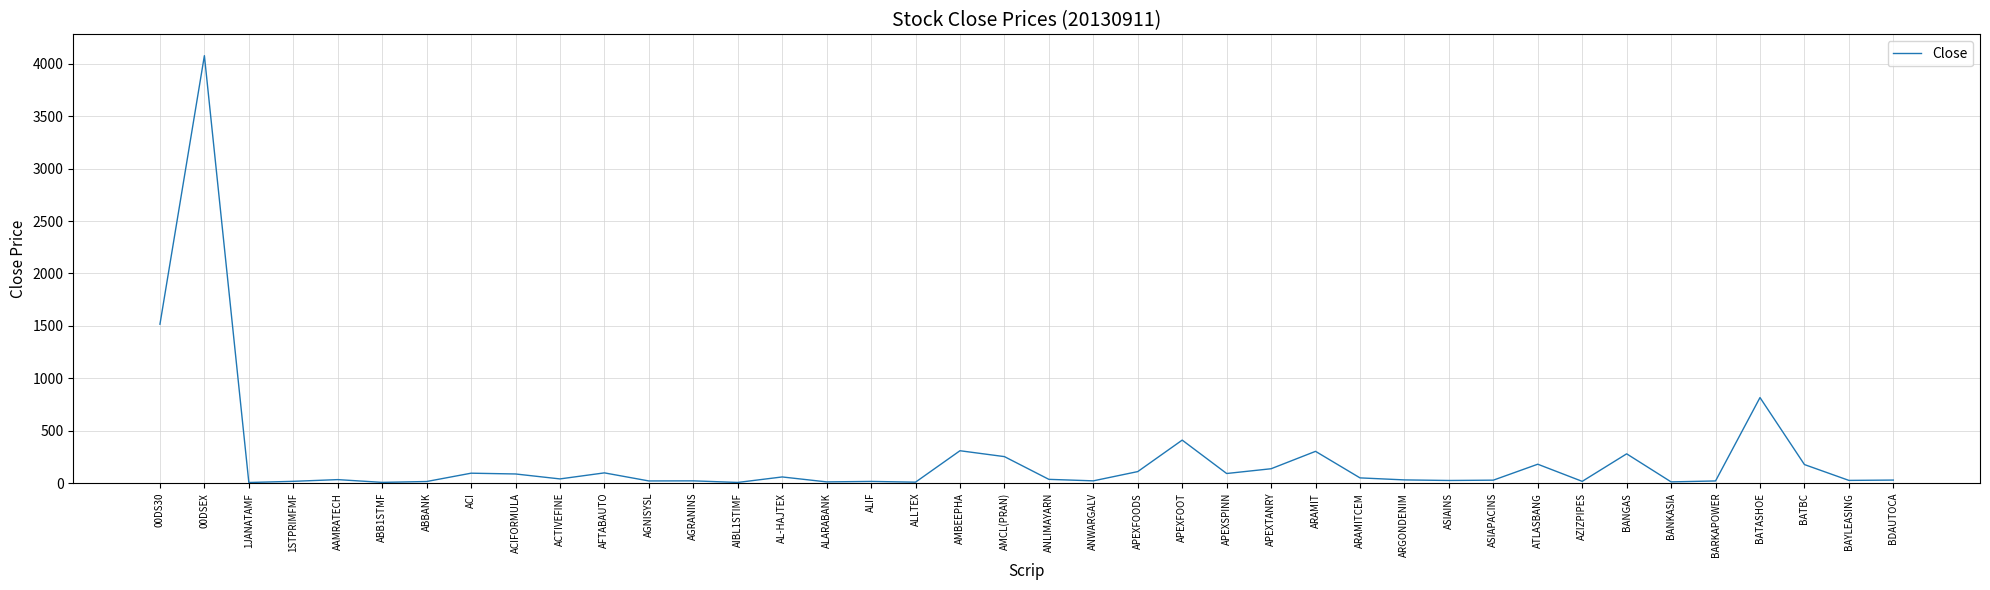

The chart shows a value of 487.3 at ARAMIT. True or false?

False